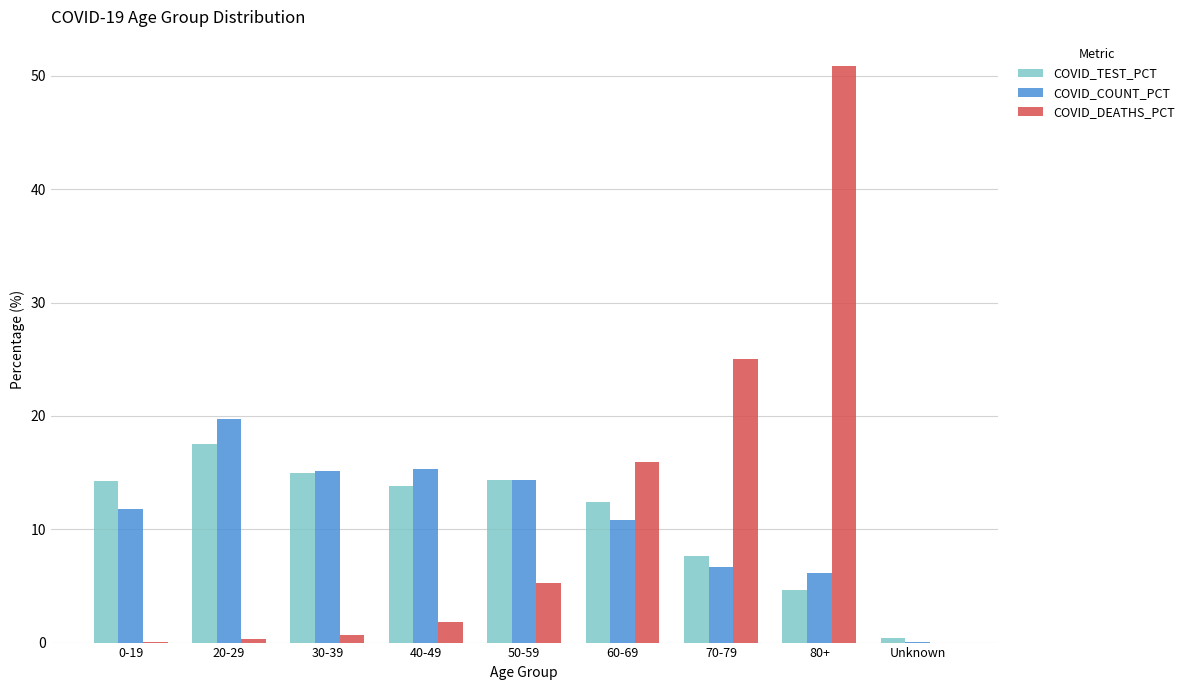

At which label is COVID_DEATHS_PCT closest to 25?

70-79